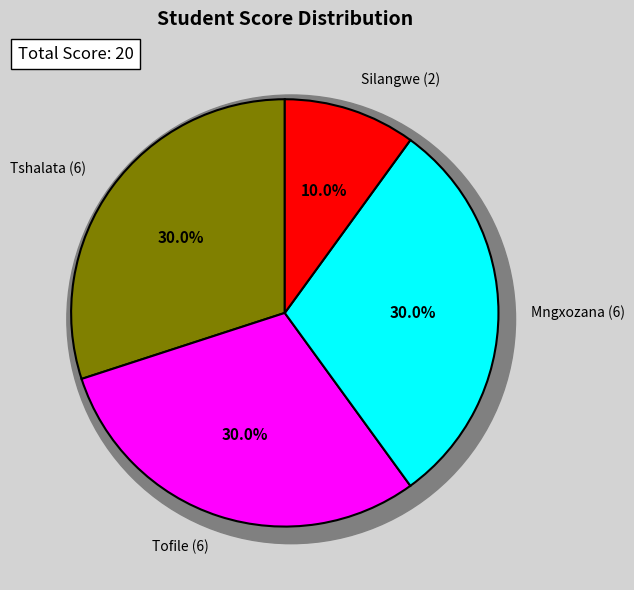

Approximately how many times larger is the value at Mngxozana (6) compared to Tofile (6)?

1.0